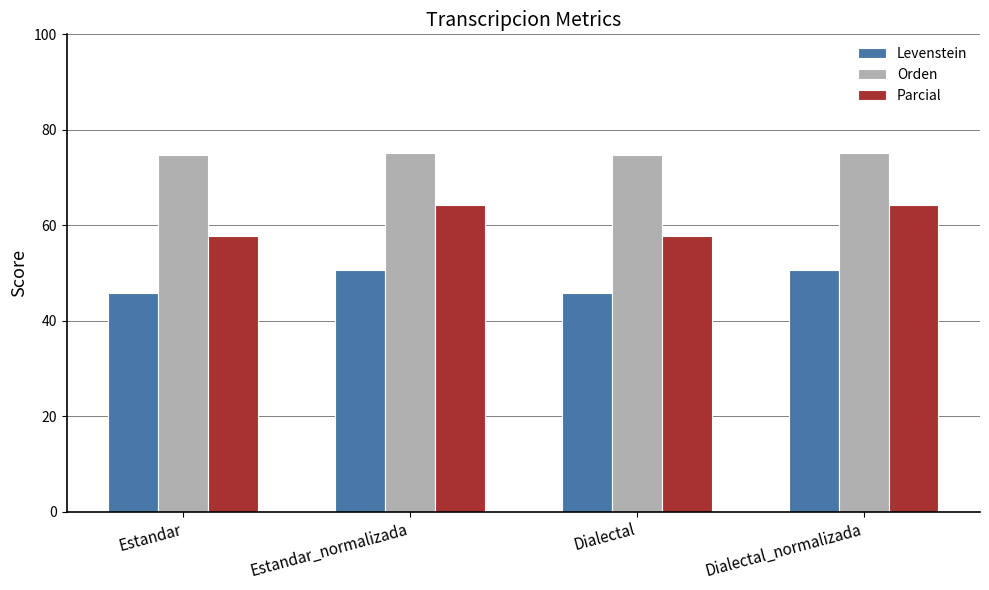

What are all the series names shown in the legend?

Levenstein, Orden, Parcial